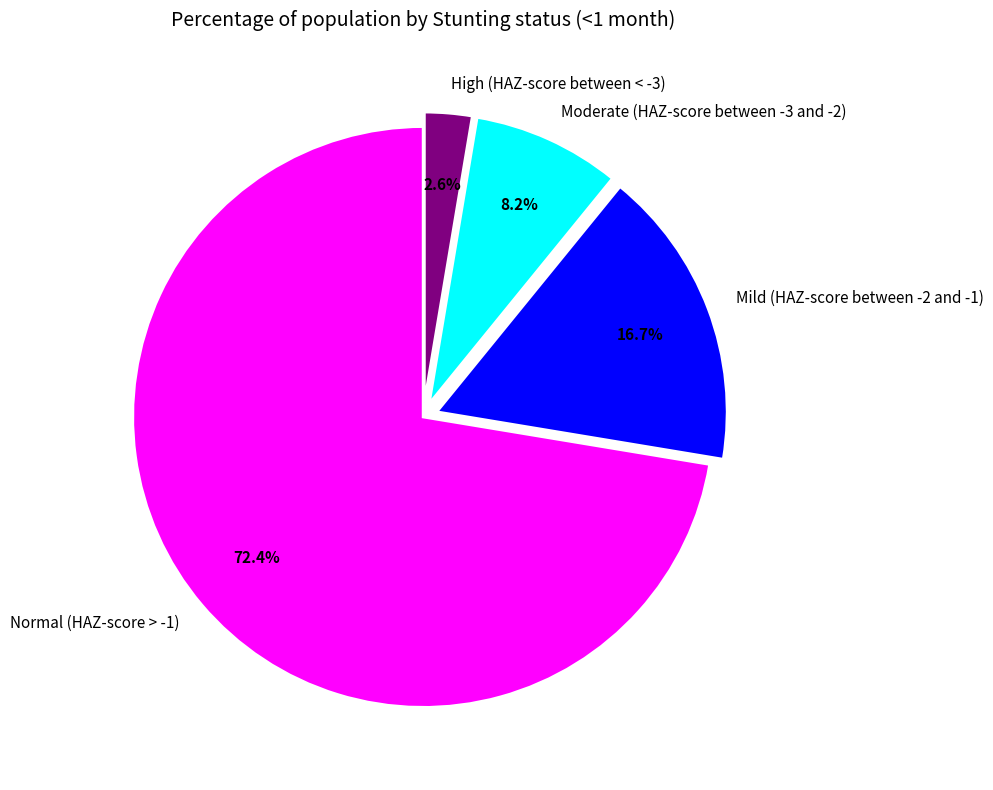

Which slice represents more than half of the pie?

Normal (HAZ-score > -1)